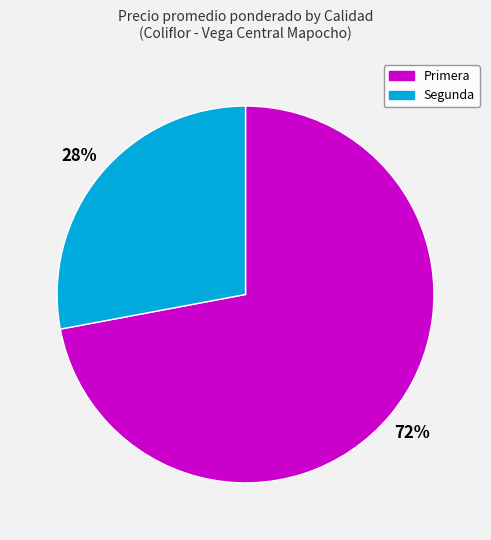

Rank the categories by value from lowest to highest.

Segunda, Primera